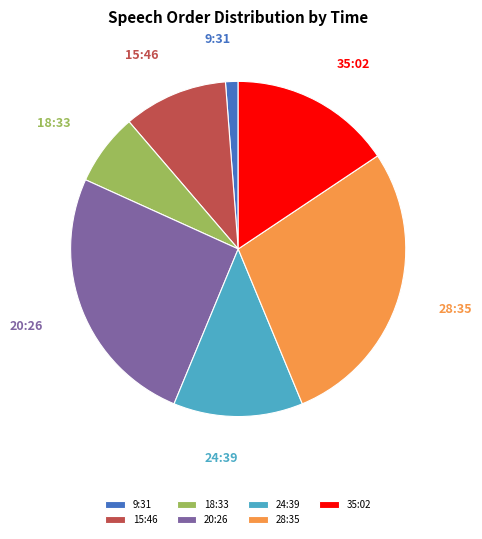

Which category has the smallest portion of the pie?

9:31